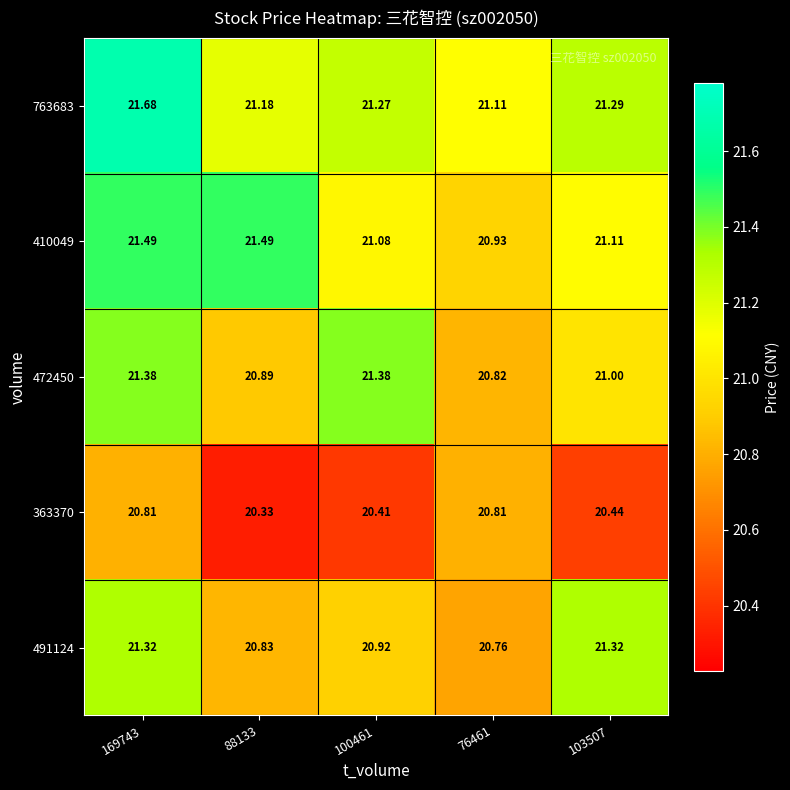

At which category is the sum across all series the highest?

169743